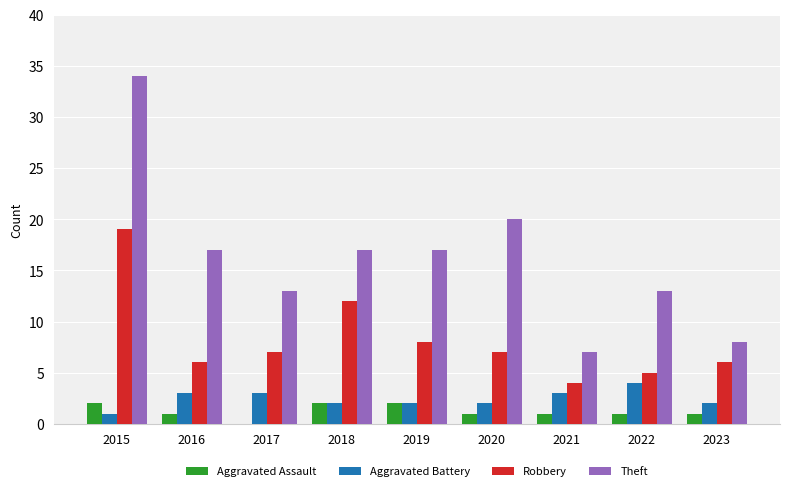

Between 2015 and 2019, which series saw the biggest shift?

Theft